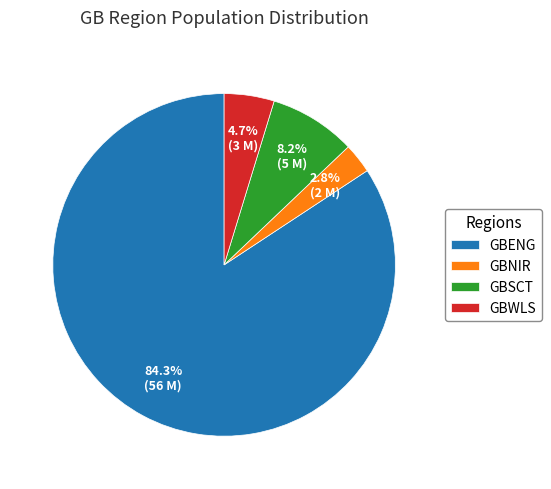

What is the largest slice in the pie chart?

GBENG